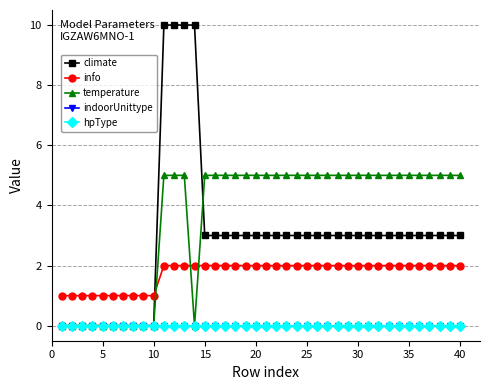

Does the chart have visible grid lines?

Yes